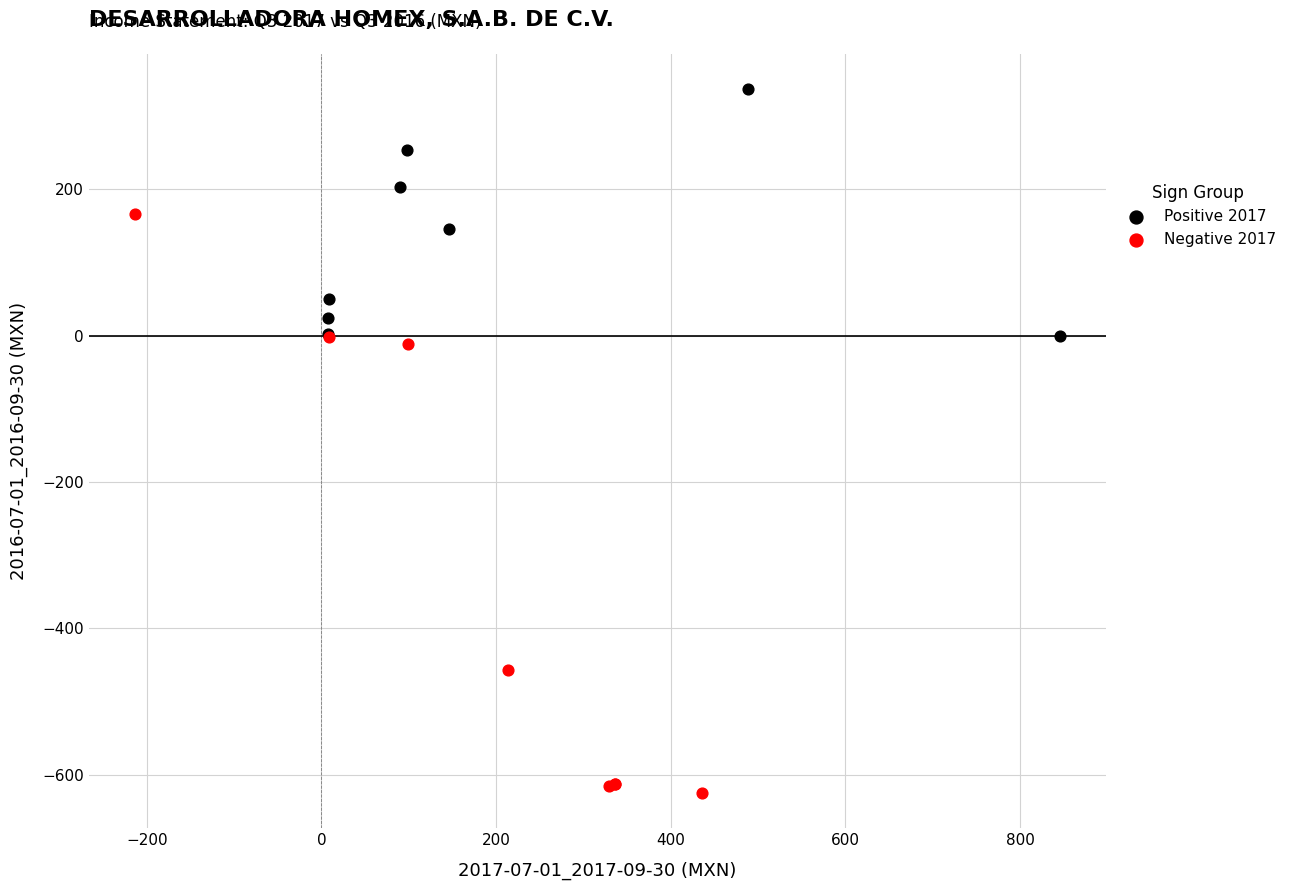

Which series reaches the maximum Y coordinate?

Positive 2017